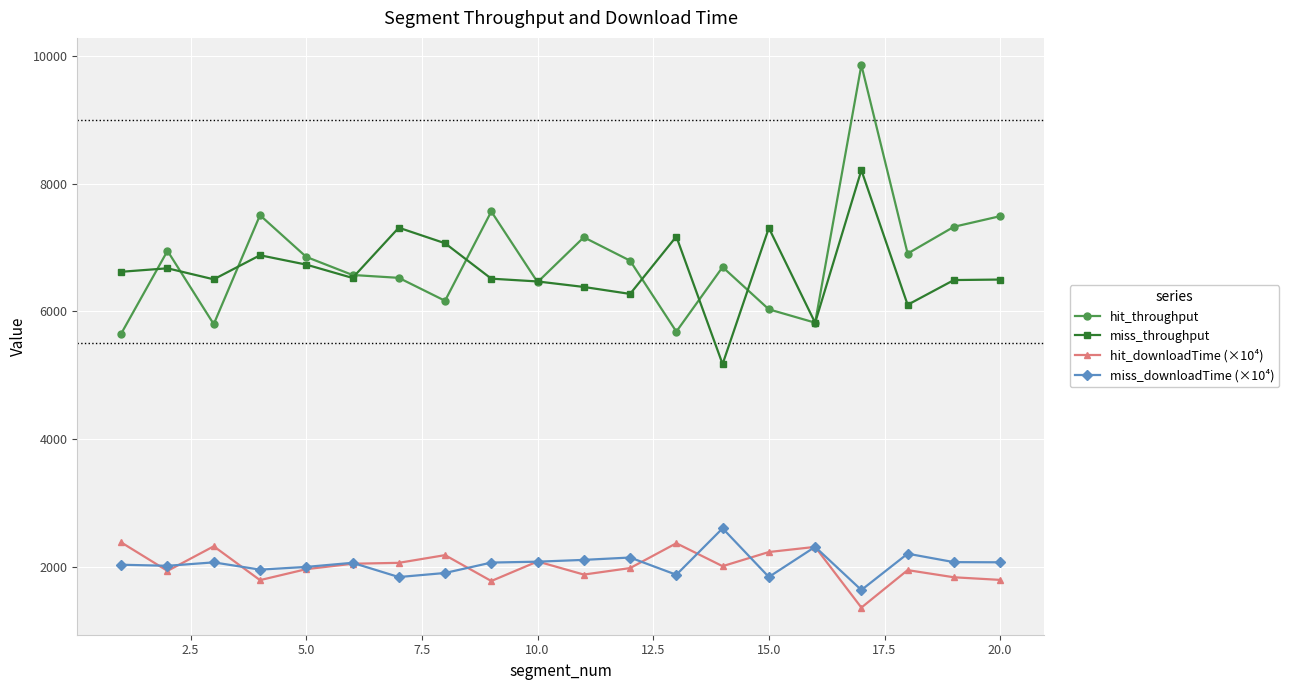

Which series has the largest range (max minus min)?

hit_throughput